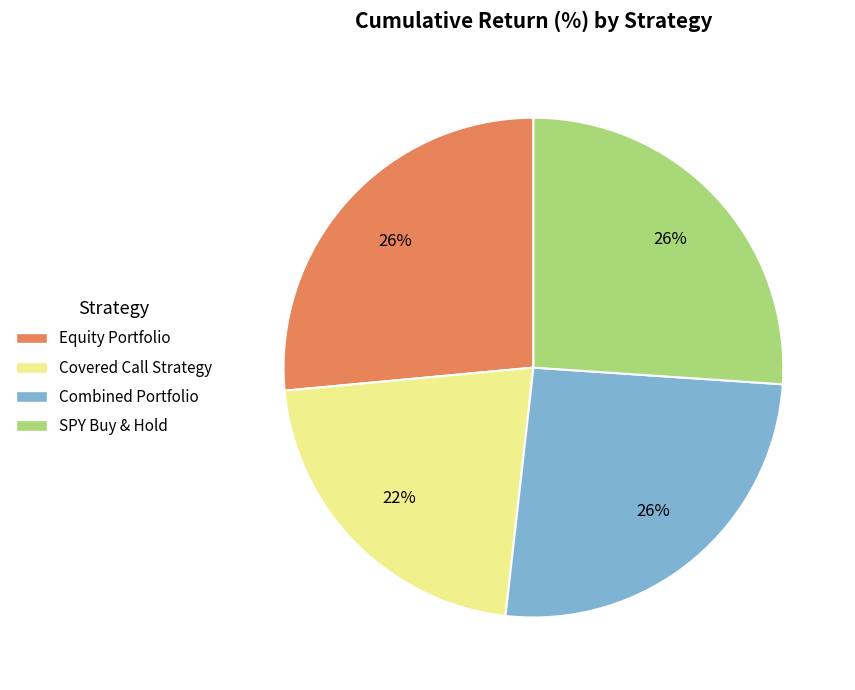

To the nearest percent, what percentage of the pie is Equity Portfolio?

26%